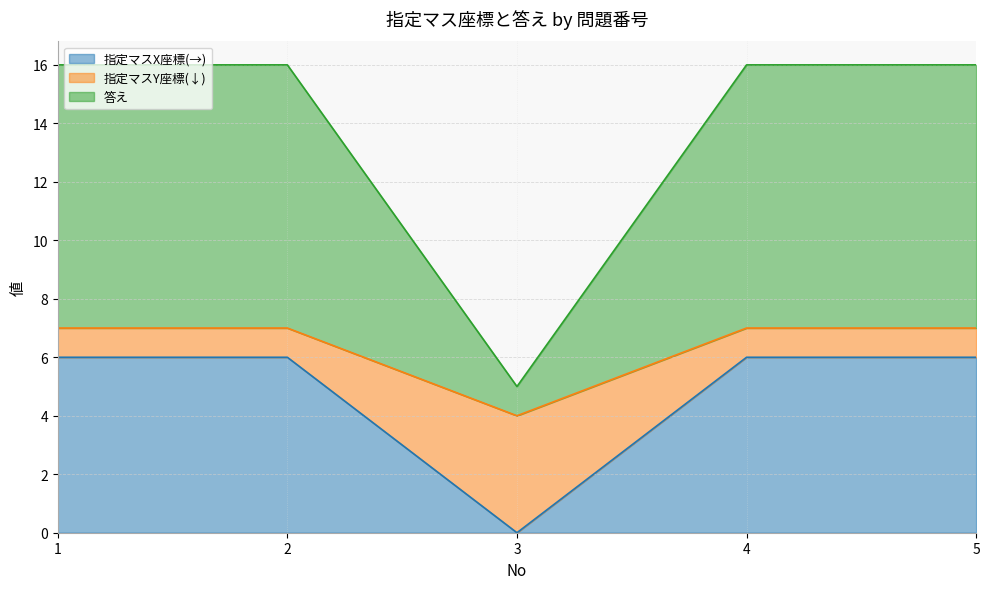

Between 5 and 1, which is larger?

5